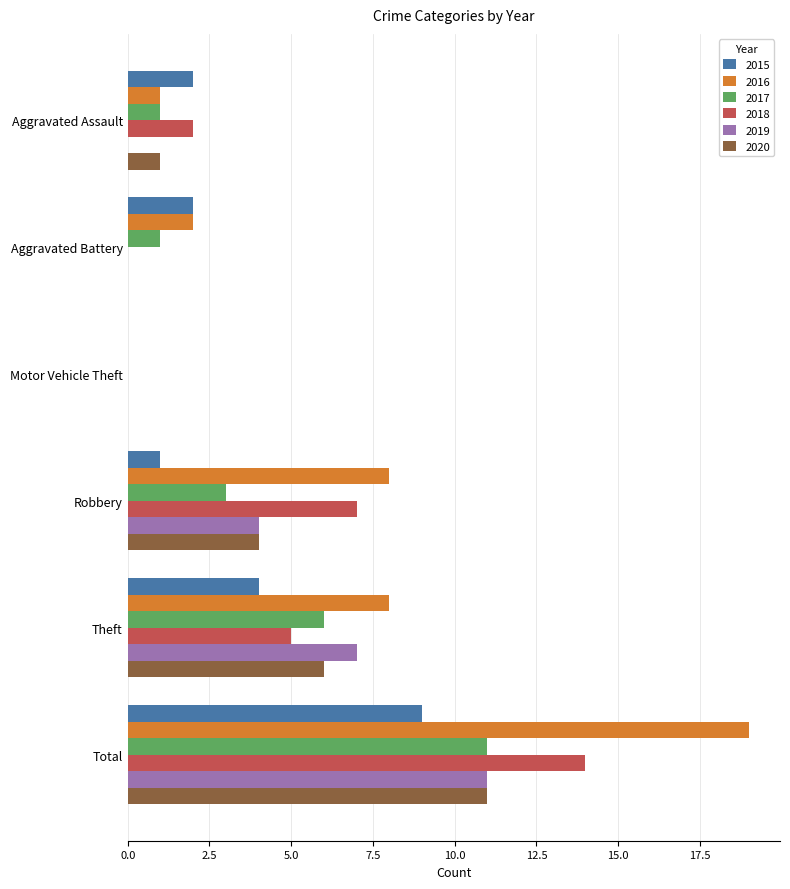

What is the spread (max minus min) of values at Total?

10